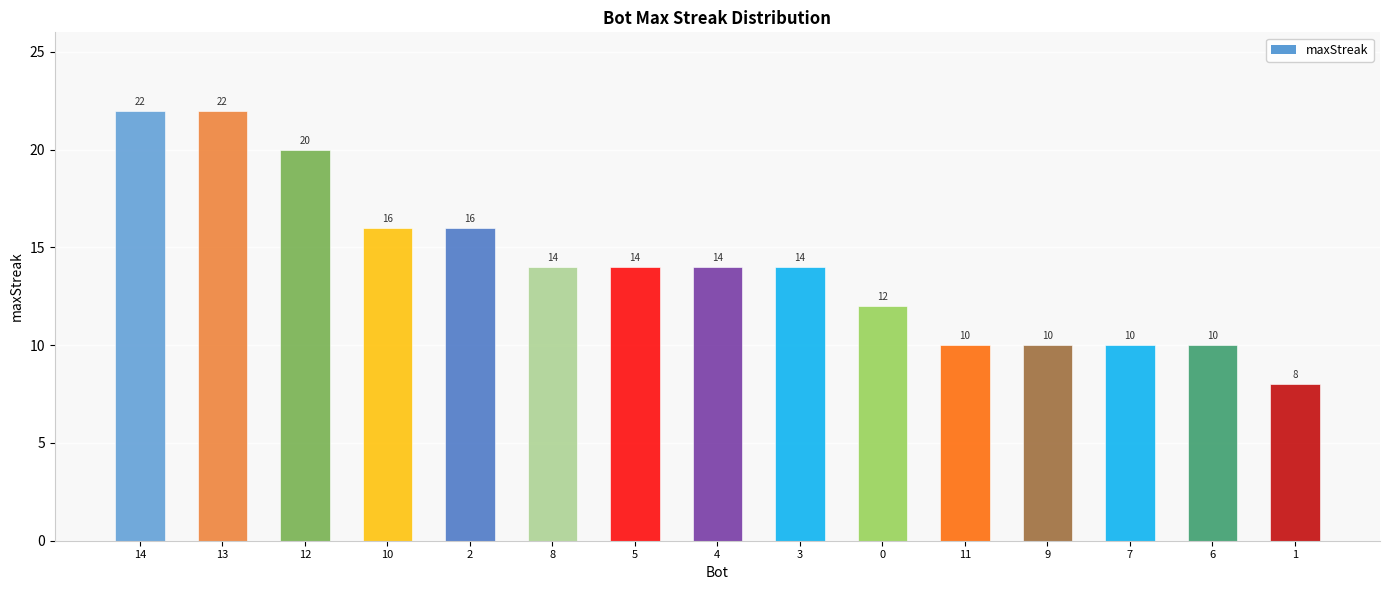

Reading left to right, transcribe all the data shown in this chart.

22	22	20	16	16	14	14	14	14	12	10	10	10	10	8